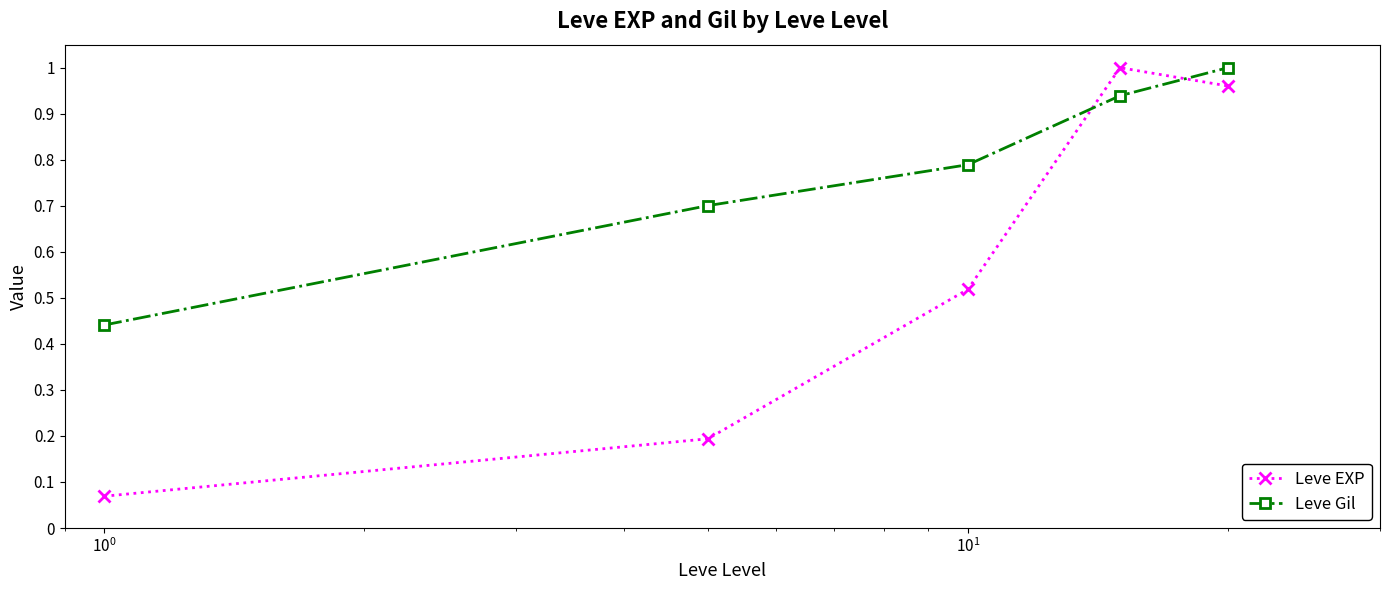

Rank the series by their average value, from highest to lowest.

Leve Gil, Leve EXP